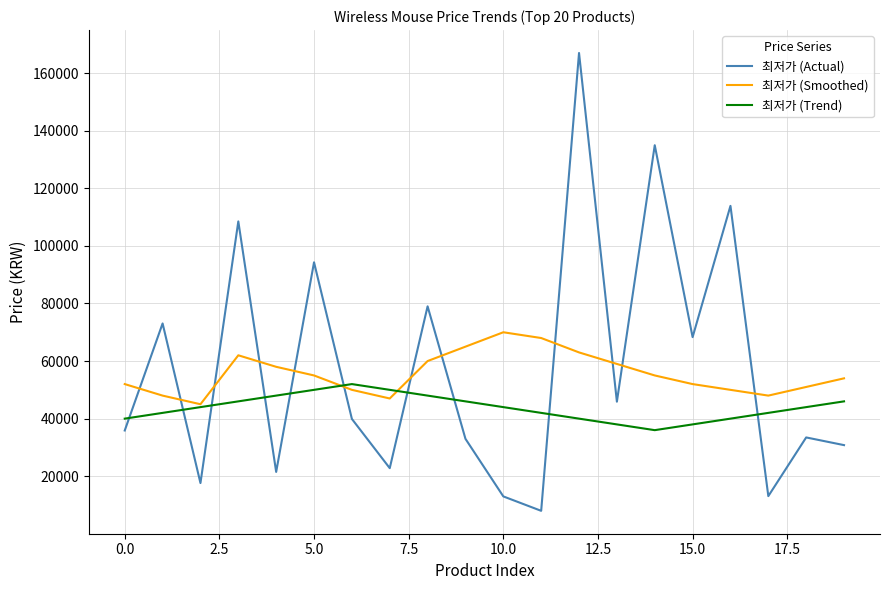

List the series in order of their peak value, lowest first.

최저가 (Trend), 최저가 (Smoothed), 최저가 (Actual)